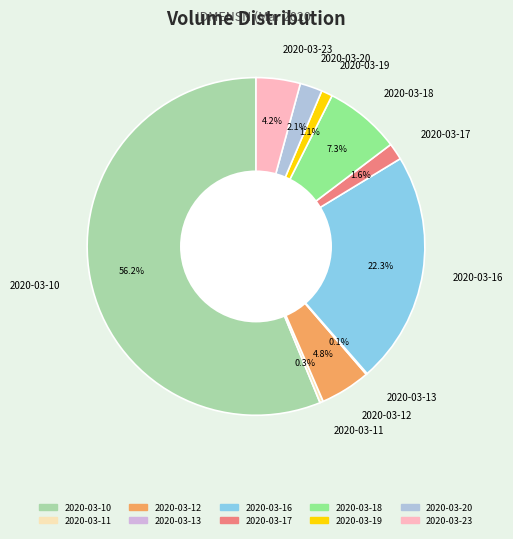

To the nearest percent, what is the difference between the 2020-03-11 and 2020-03-10 slice percentages?

56%